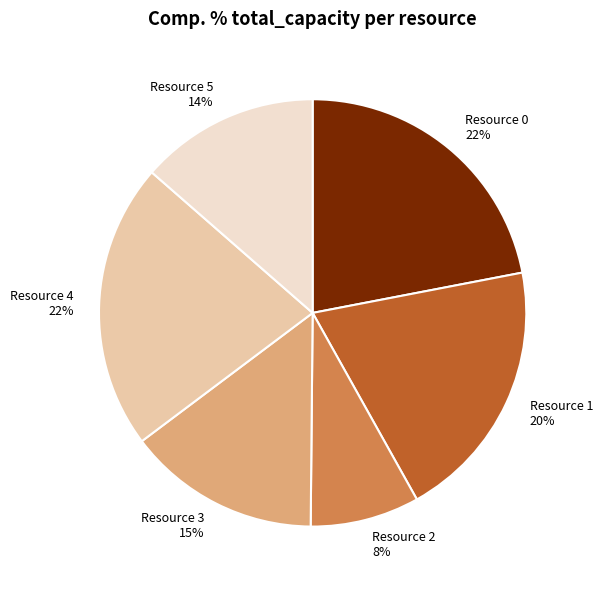

The Resource 0 slice represents 22% of the pie. True or false?

True